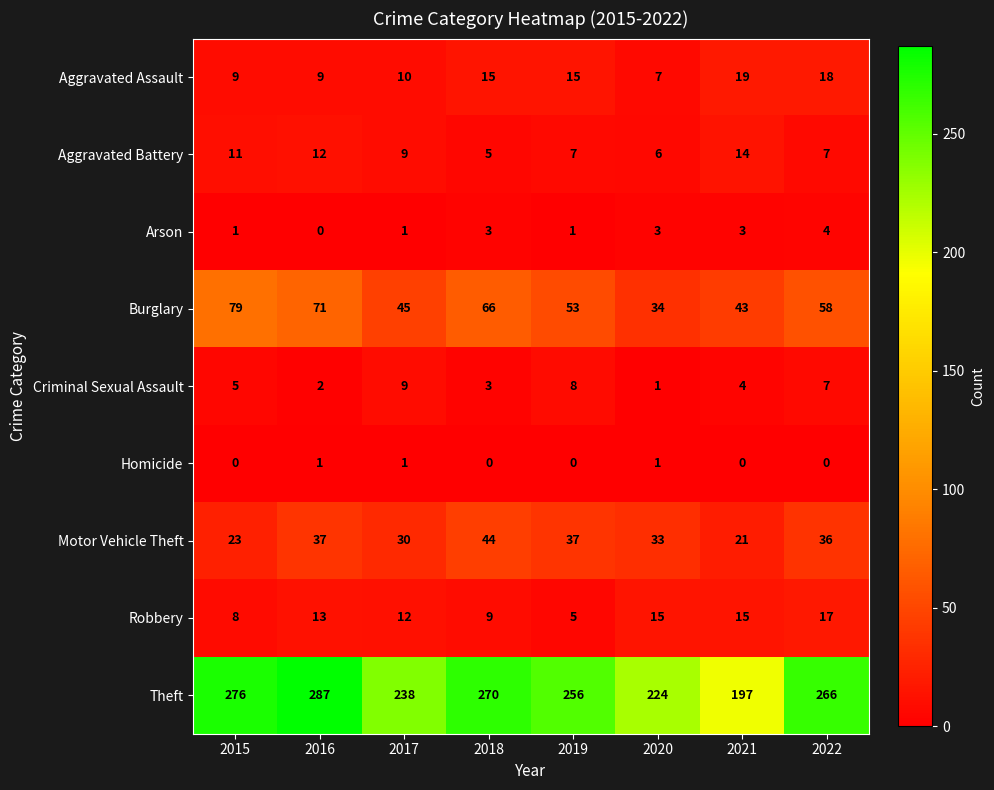

Which series has the widest spread of values?

Theft